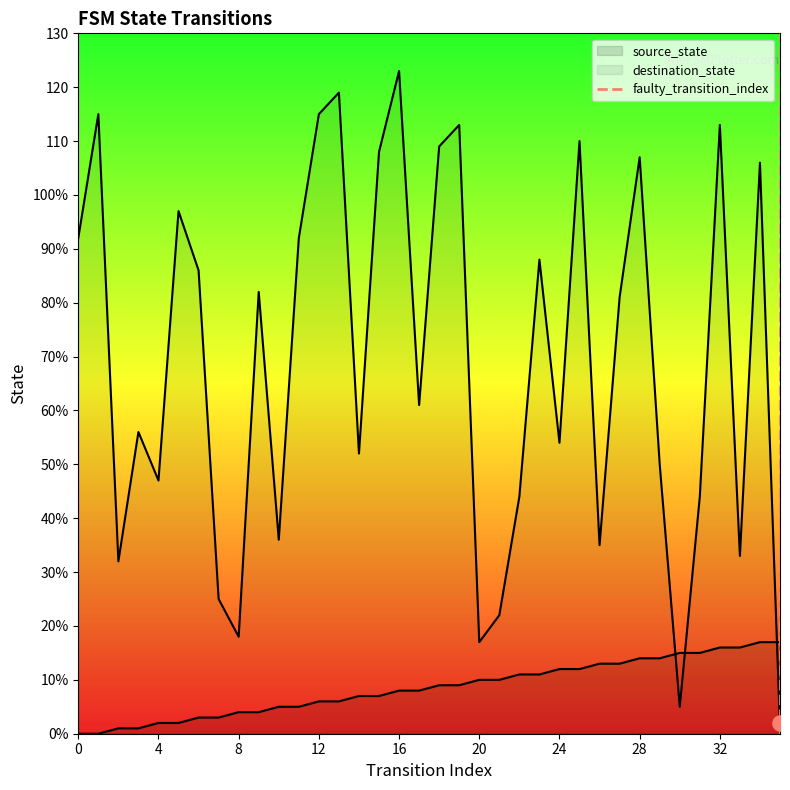

Which series has the largest total across all categories?

destination_state